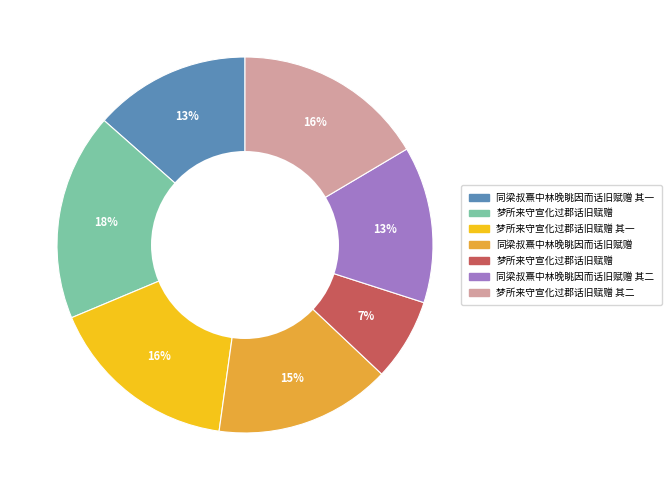

How many slices are in this pie chart?

7